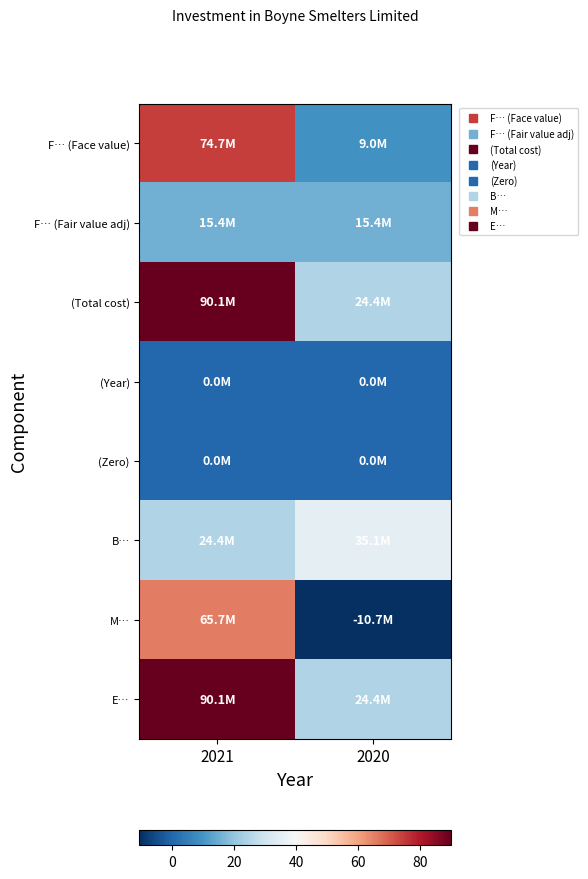

Rank the series by their maximum value, from highest to lowest.

(Total cost), E…, F… (Face value), M…, B…, F… (Fair value adj), (Year), (Zero)